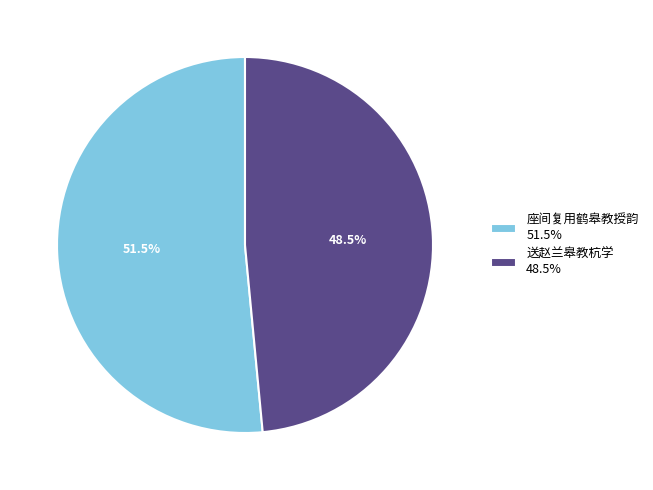

What portion of the pie excludes 送赵兰皋教杭学 48.5%?

51.5%